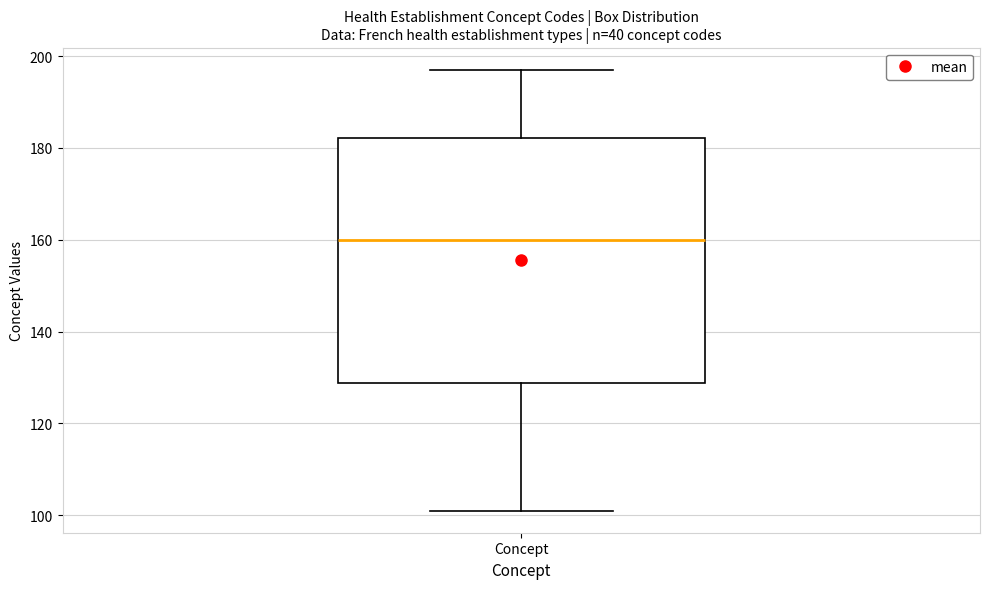

Read this box plot against the y-axis: the position of the median line, the range covered by the box, and the ends of both whiskers. The values are not printed on the chart, so give them approximately, as read against the axis.

median 160, box 128 to 182, whiskers 102 to 198